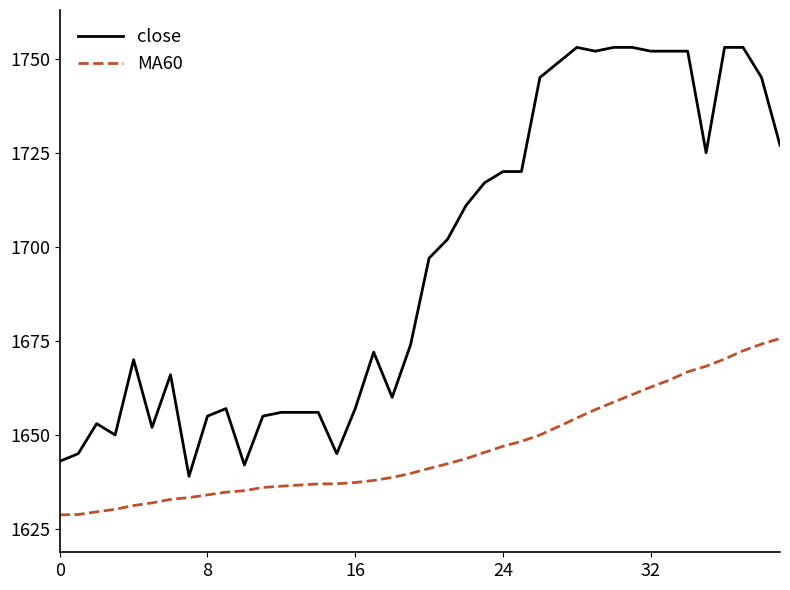

Count the number of data series in this chart.

2